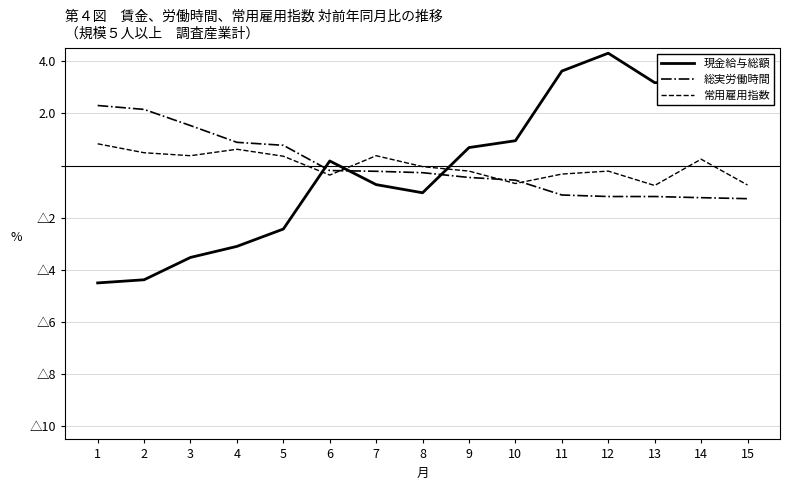

How many intersections are there between 現金給与総額 and 総実労働時間?

3